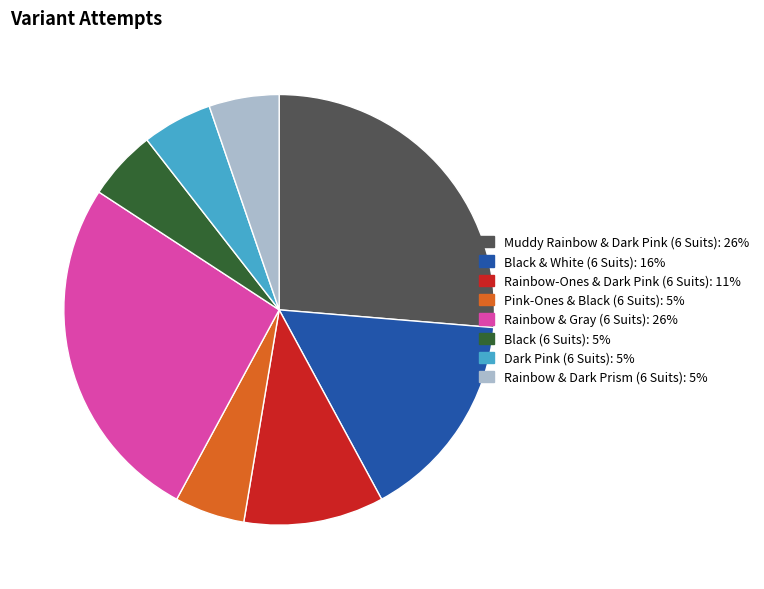

Combined, do Rainbow-Ones & Dark Pink (6 Suits) and Rainbow & Dark Prism (6 Suits) account for over 50%?

No